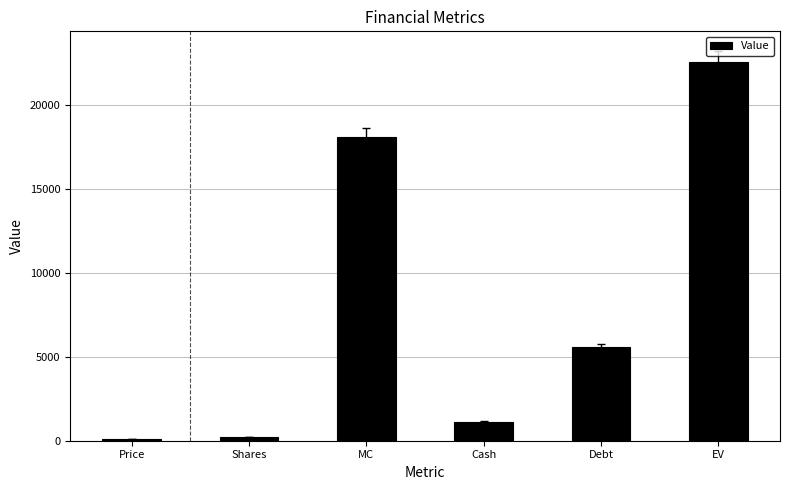

At which label does the data first exceed 5614?

MC